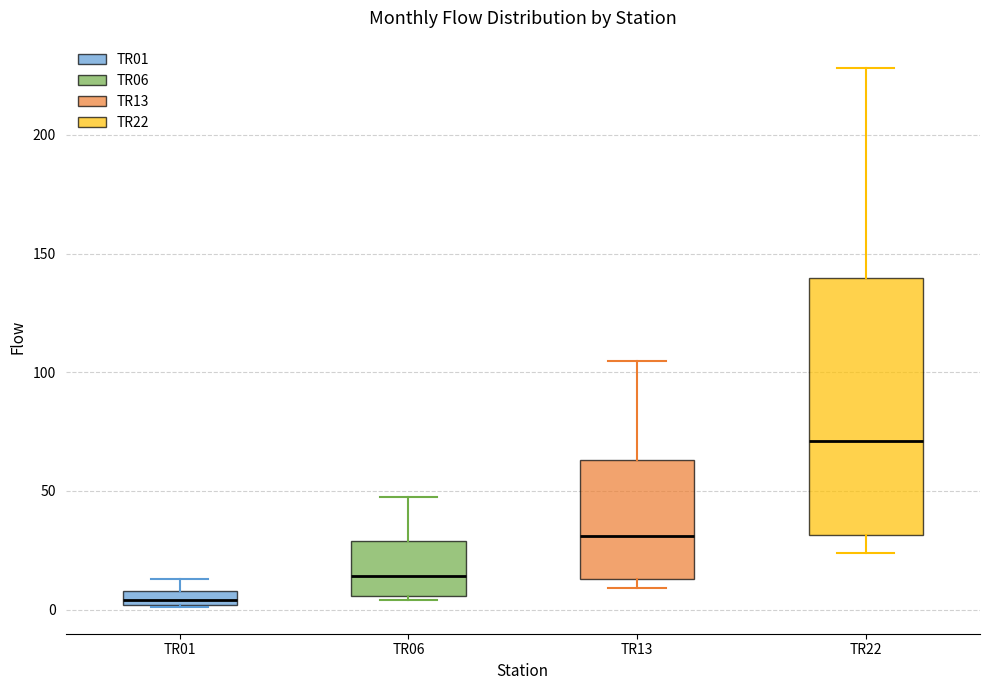

Which box is the tallest, from its lower edge to its upper edge?

TR22